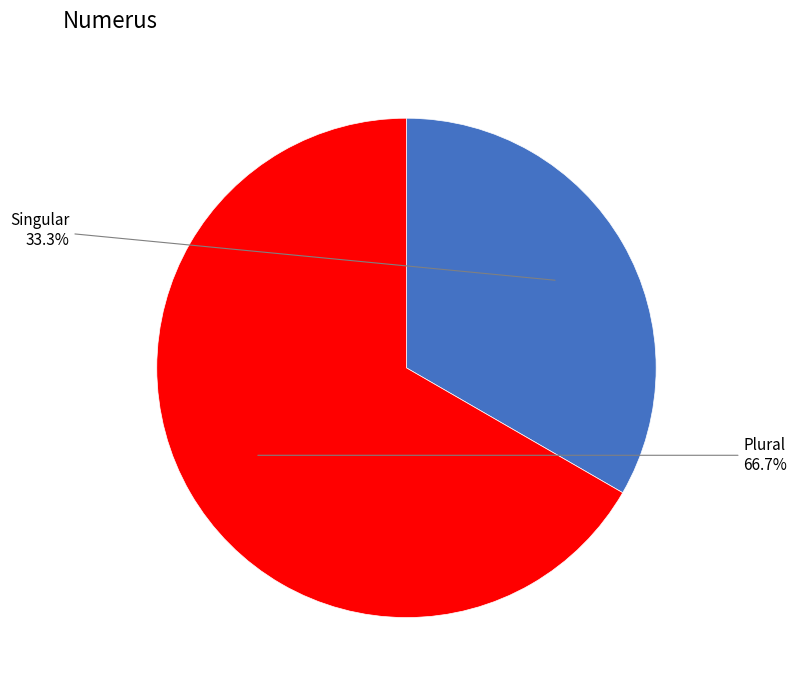

How many segments does this pie chart have?

2